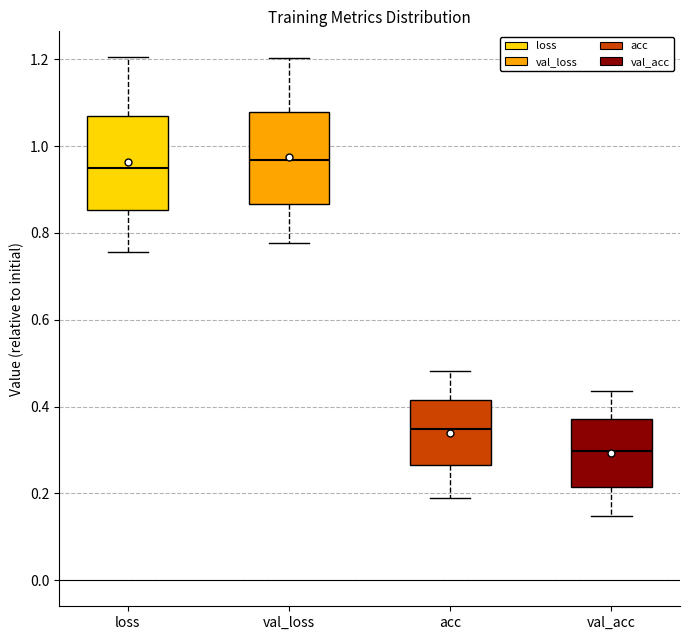

Reading left to right, read every box against the y-axis: the position of its median line, the range the box covers, and the ends of its whiskers. The values are not printed on the chart, so give them approximately, as read against the axis.

loss: median 0.94, box 0.86 to 1.06, whiskers 0.76 to 1.20
val_loss: median 0.96, box 0.86 to 1.08, whiskers 0.78 to 1.20
acc: median 0.34, box 0.26 to 0.42, whiskers 0.18 to 0.48
val_acc: median 0.30, box 0.22 to 0.38, whiskers 0.14 to 0.44